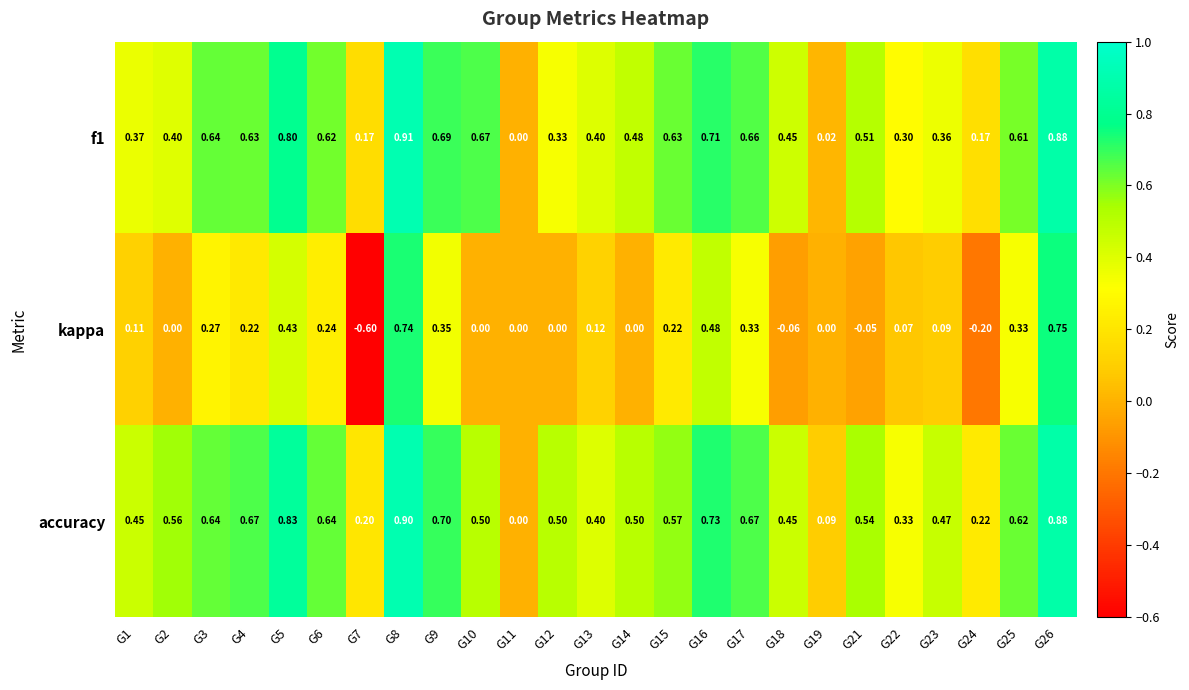

Is the value of kappa at G7 greater than the value of f1 at G13?

No